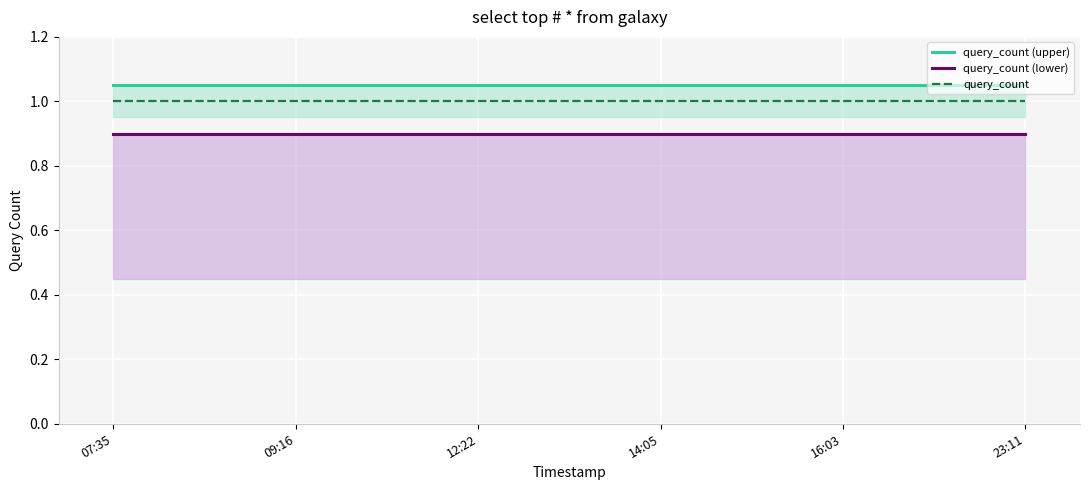

What position from the right is 07:35?

6